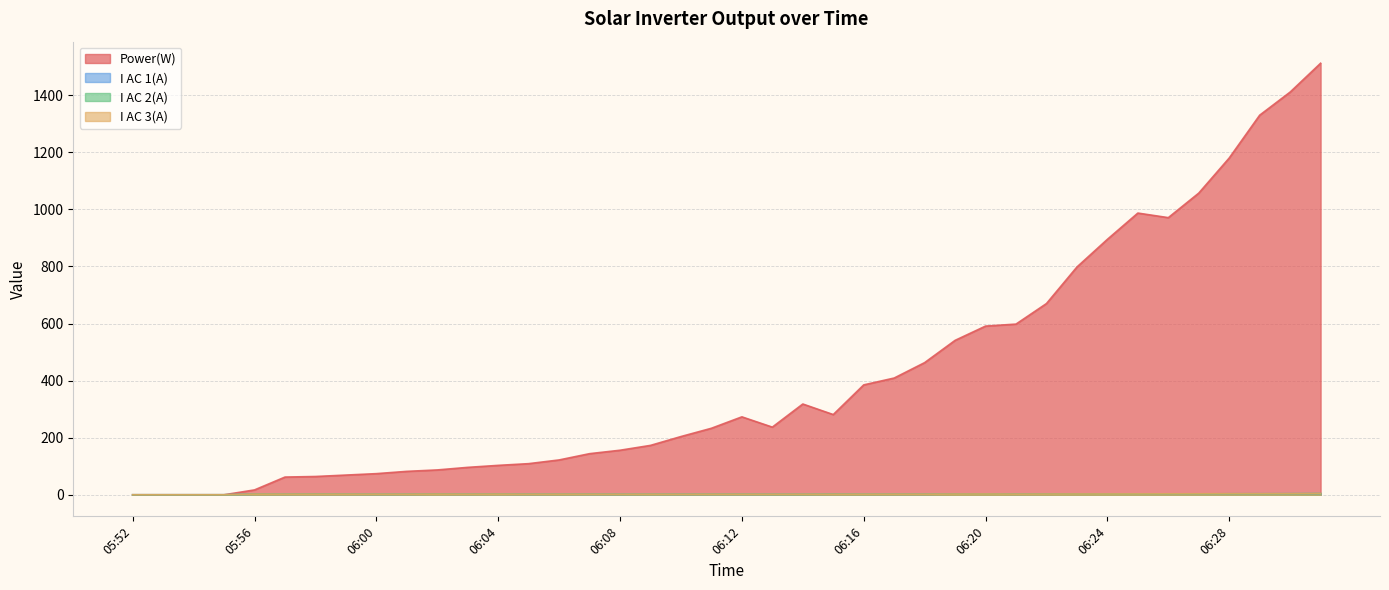

What is the difference between the highest and lowest values at 06:16?

383.3